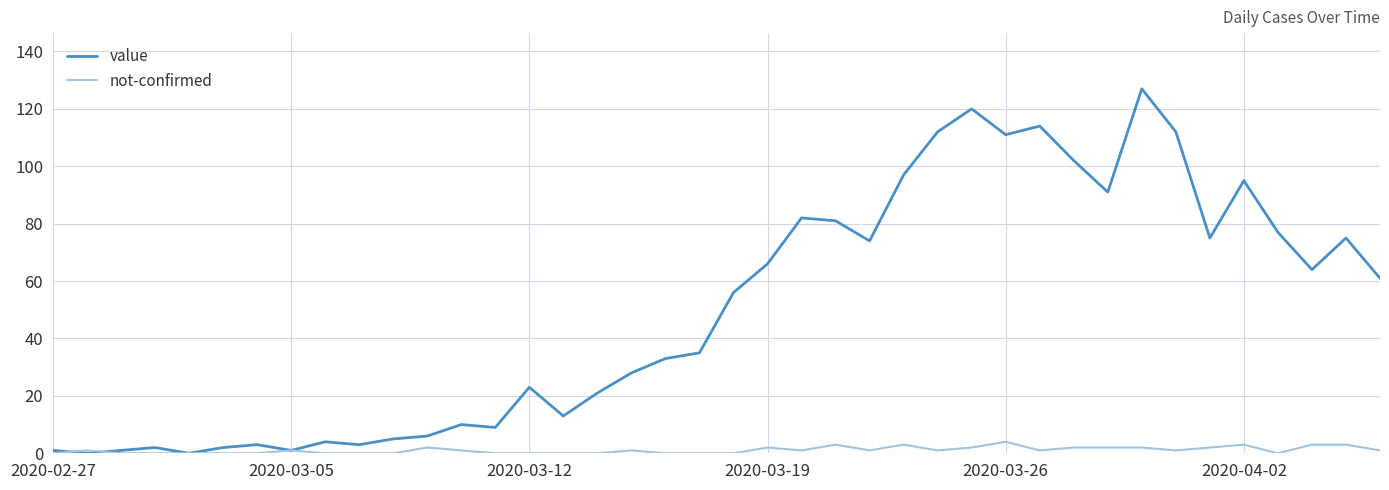

List the series in order of their peak value, lowest first.

not-confirmed, value